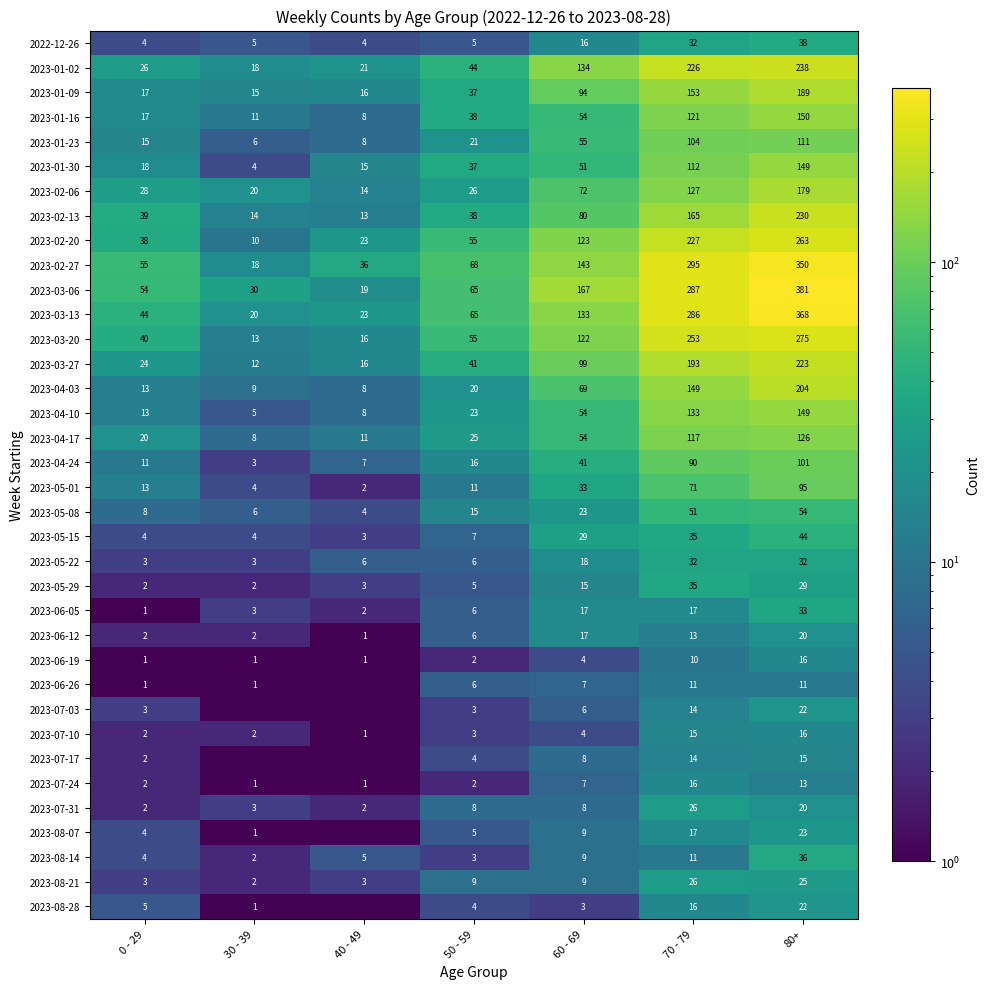

The 2023-01-16 series shows 11.0 at 30 - 39. True or false?

True